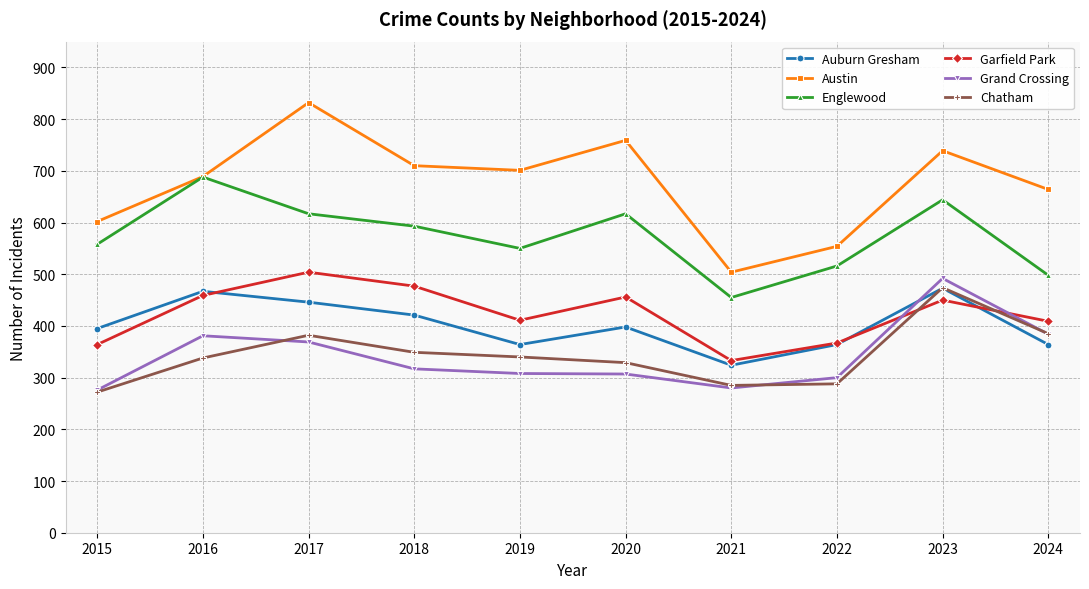

What are all the series names shown in the legend?

Auburn Gresham, Austin, Englewood, Garfield Park, Grand Crossing, Chatham